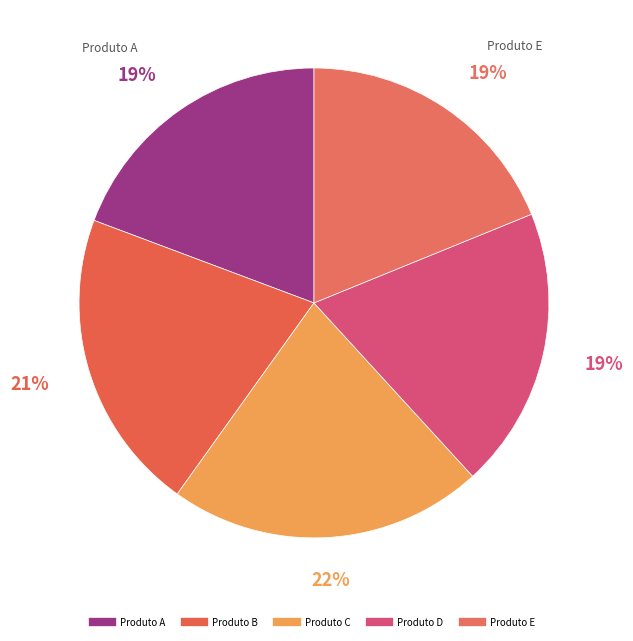

To the nearest percent, what is the difference between the largest and smallest slice percentages?

3%